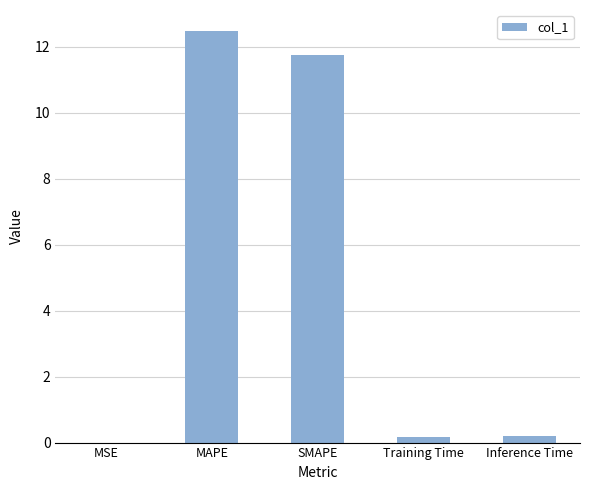

What is the maximum value shown in the chart?

12.5